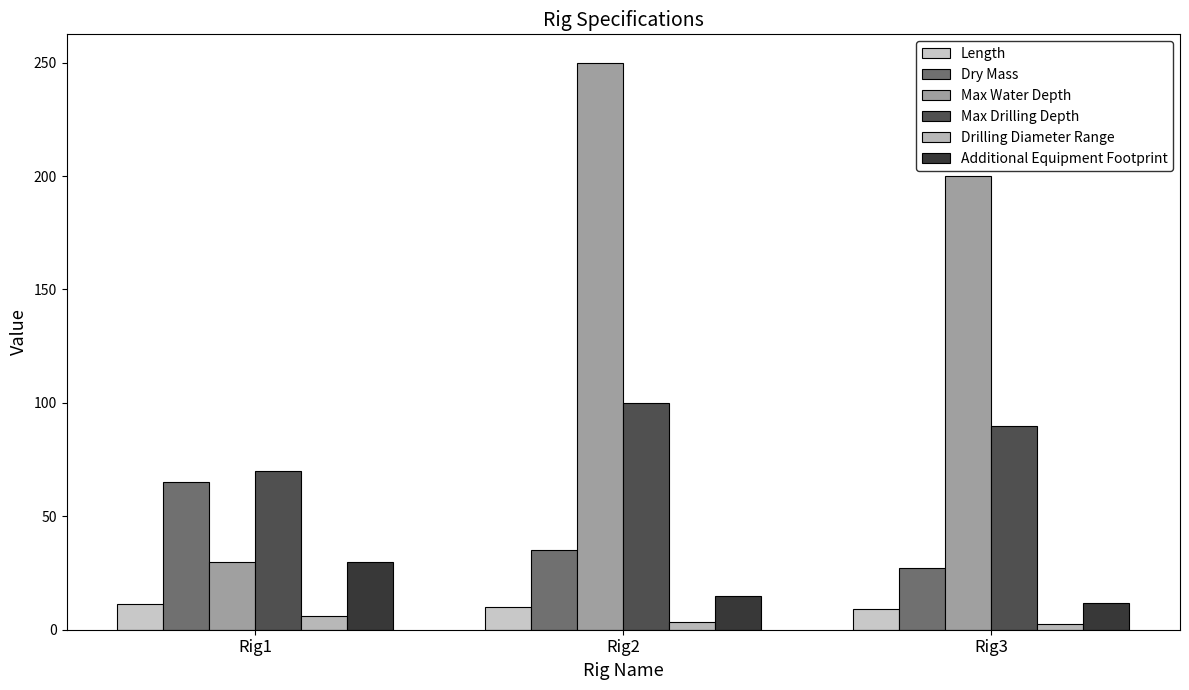

Does the chart contain stacked bars?

No